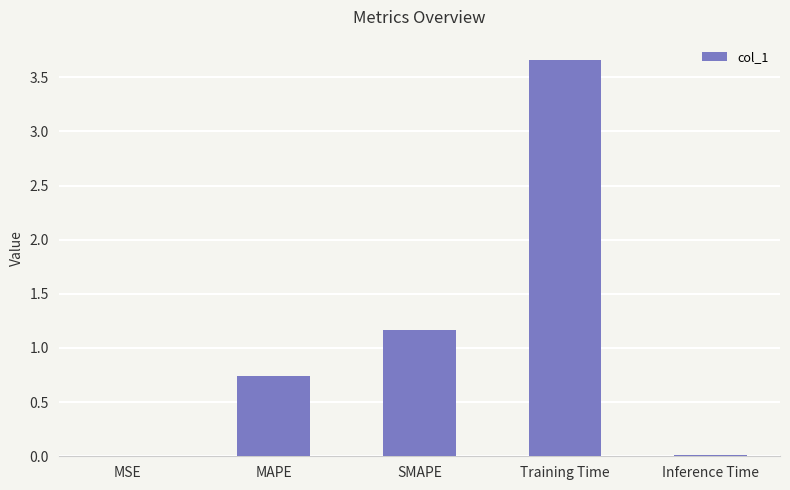

Are the bars grouped side by side (vs. stacked)?

No